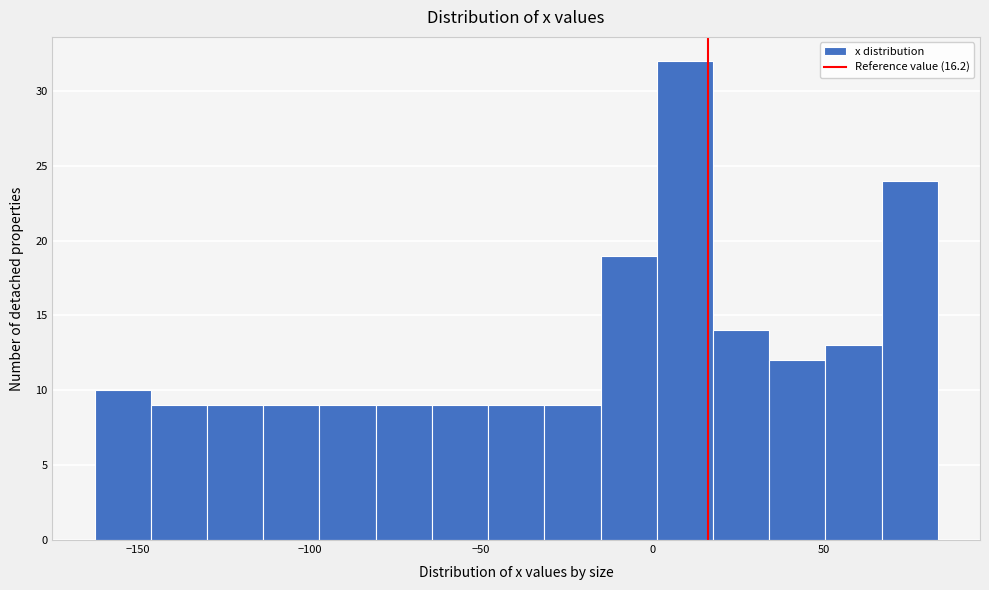

Around what value on the x-axis is the tallest bar? Give the approximate position of its centre, as read against the axis.

10